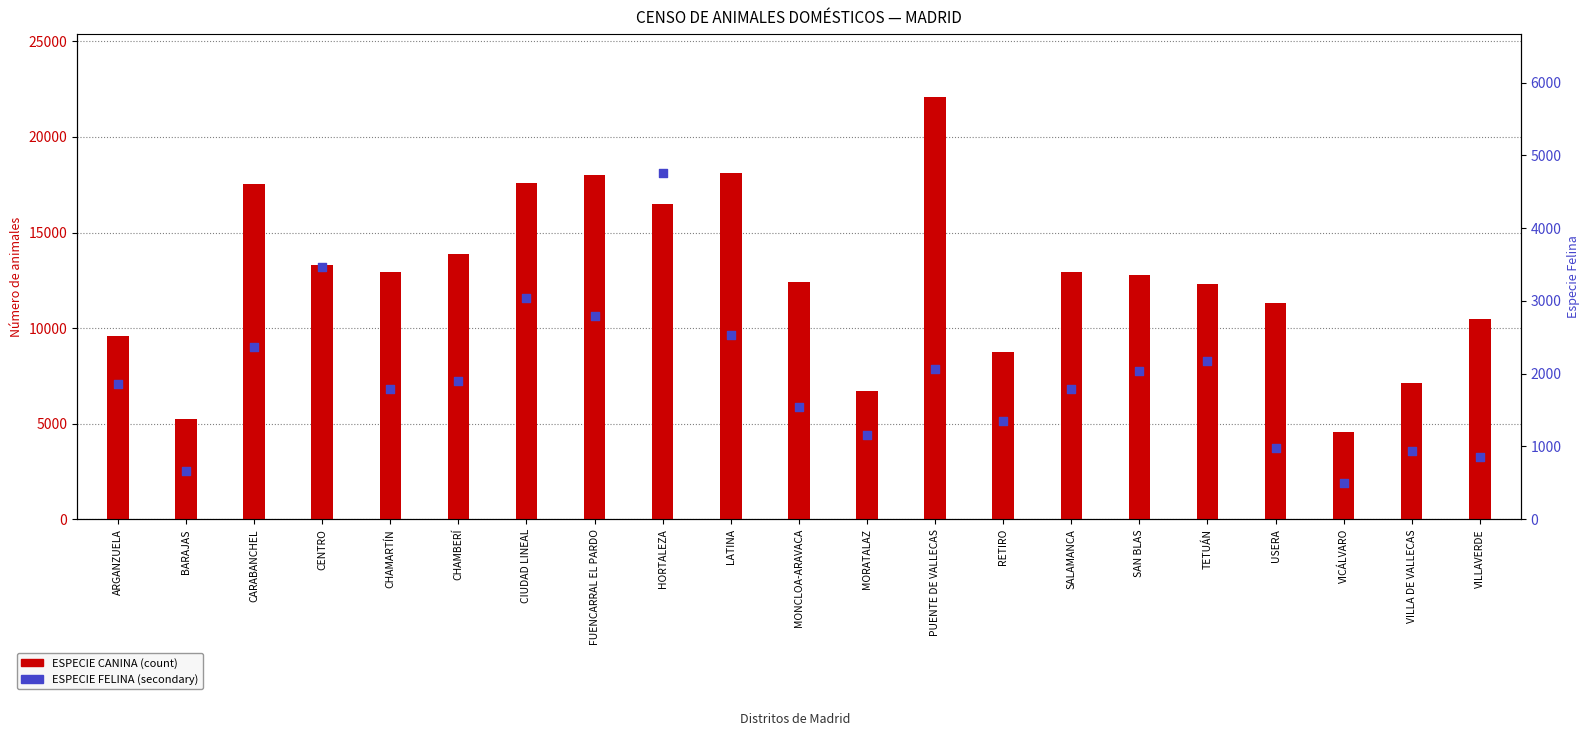

Which series reaches the maximum Y coordinate?

ESPECIE CANINA